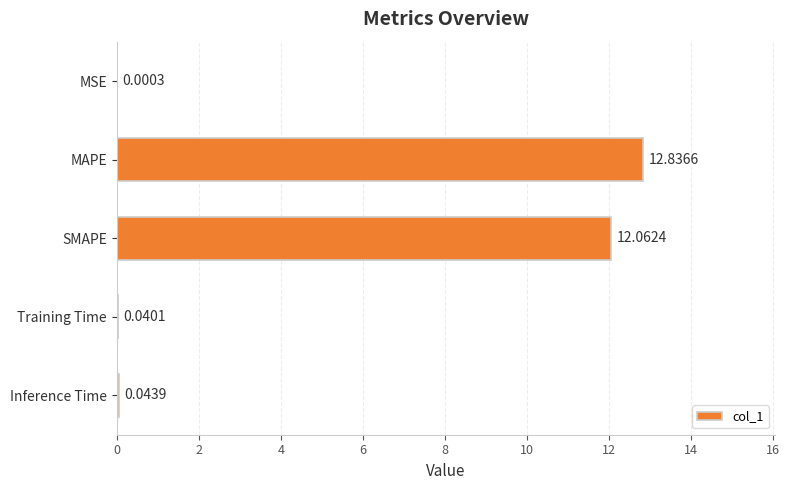

Count the number of data series in this chart.

1